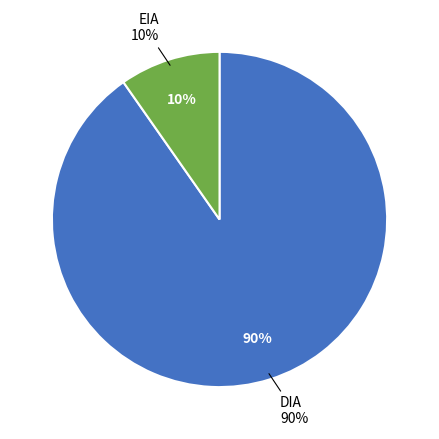

Which has a higher value, EIA or DIA?

DIA